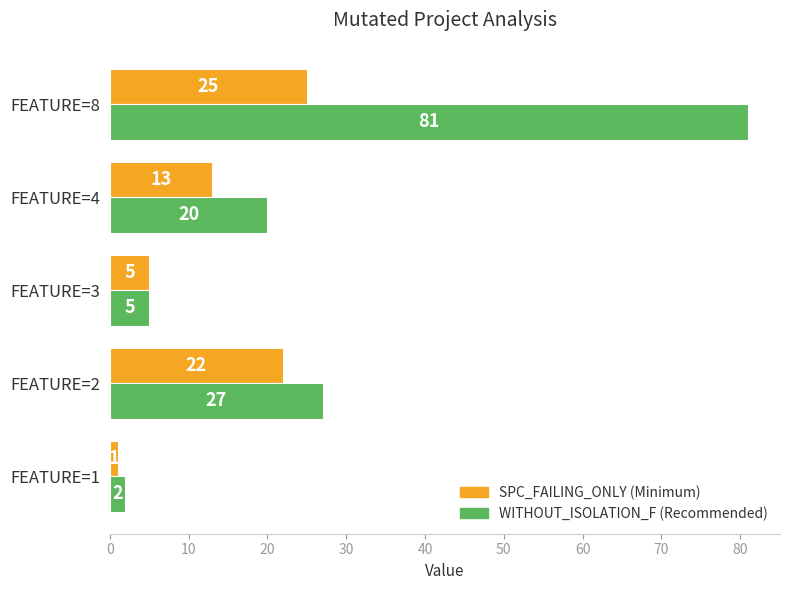

At which category does the chart reach its peak across all series?

FEATURE=8